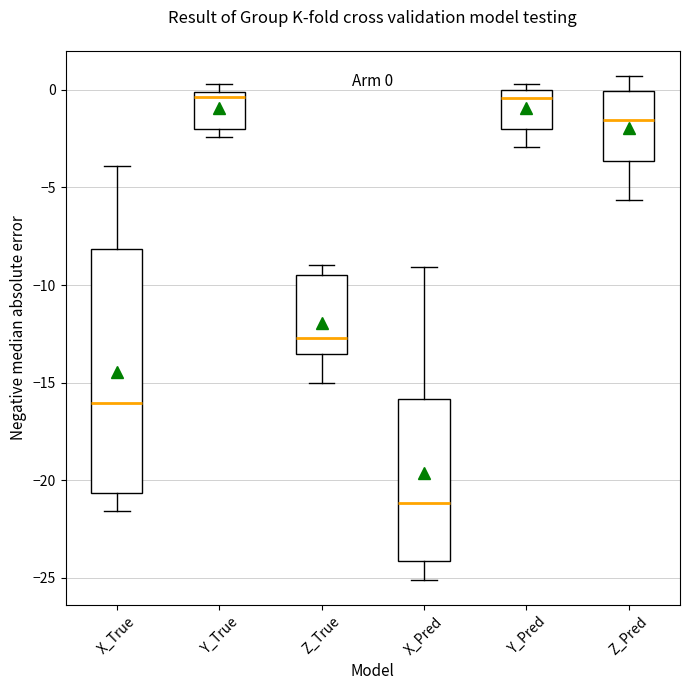

Which box has the lowest median line?

X_Pred